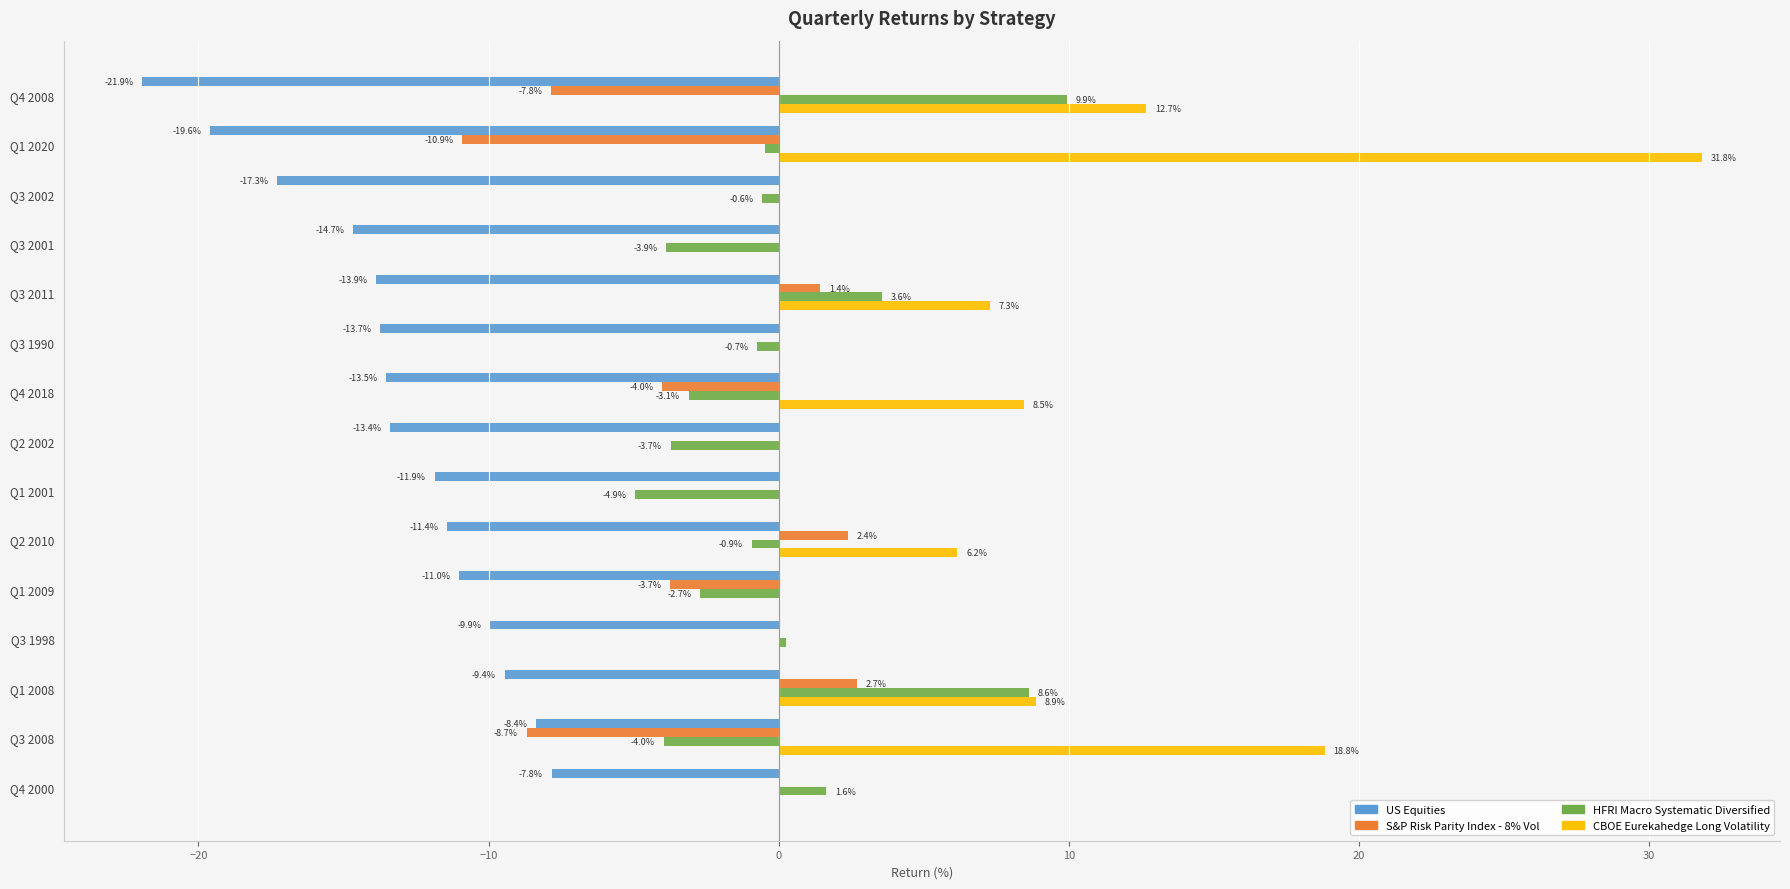

Read the US Equities value at Q3 2001.

-14.7